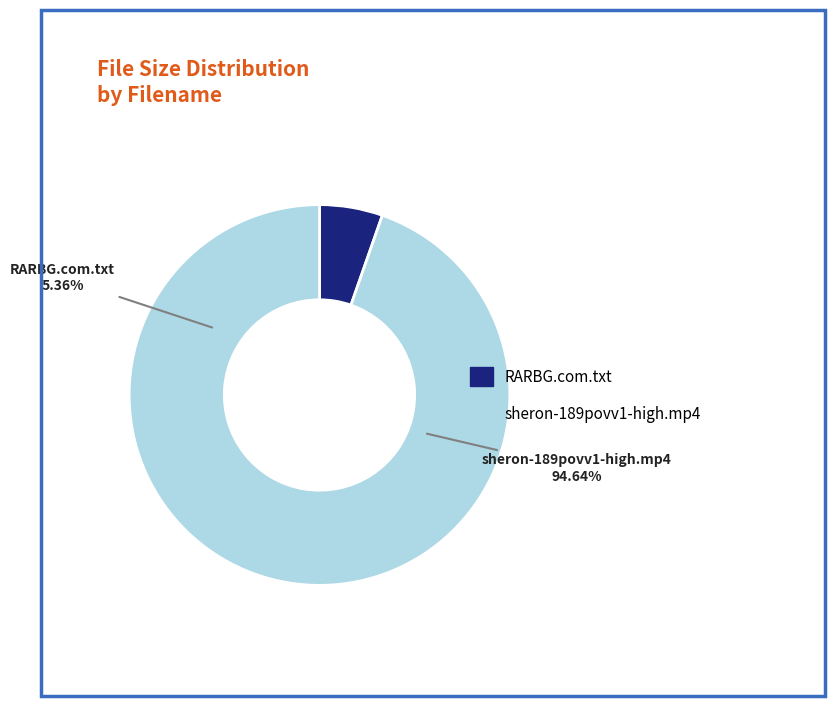

To the nearest percent, what percentage of the pie is RARBG.com.txt?

5%